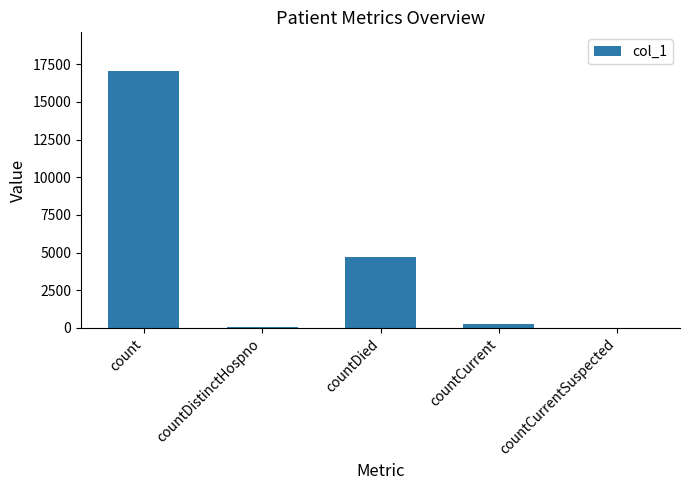

At which label is the value closest to 8528?

countDied